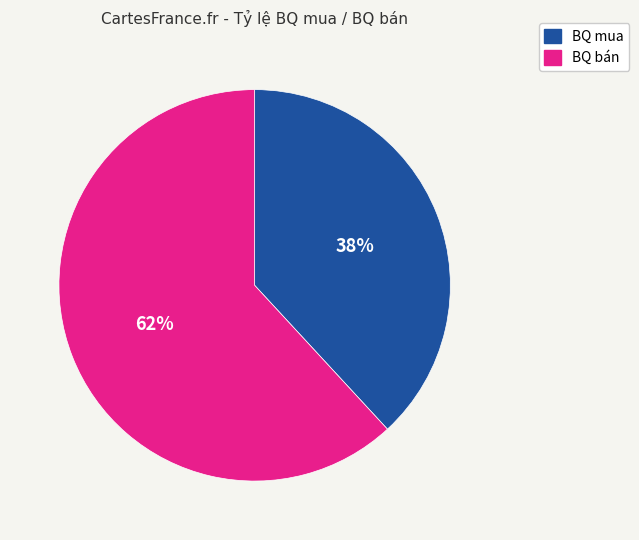

To the nearest percent, what portion does BQ bán represent?

62%